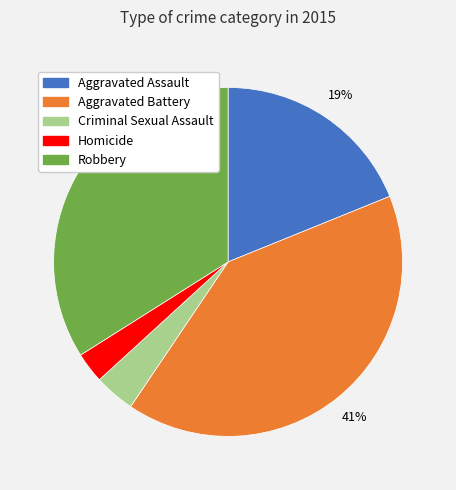

What is the largest slice in the pie chart?

Aggravated Battery